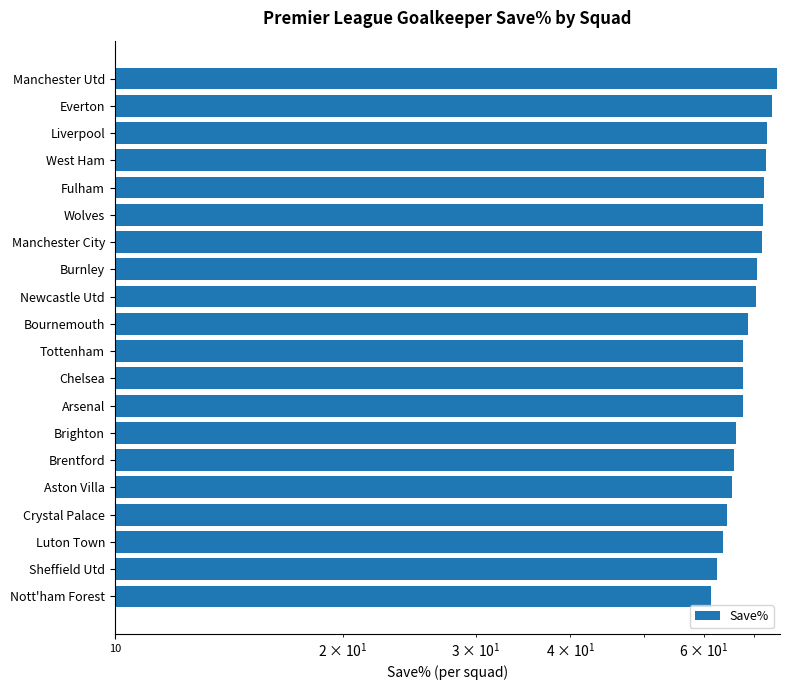

True or false: the data shows 114.6 at Manchester City.

False